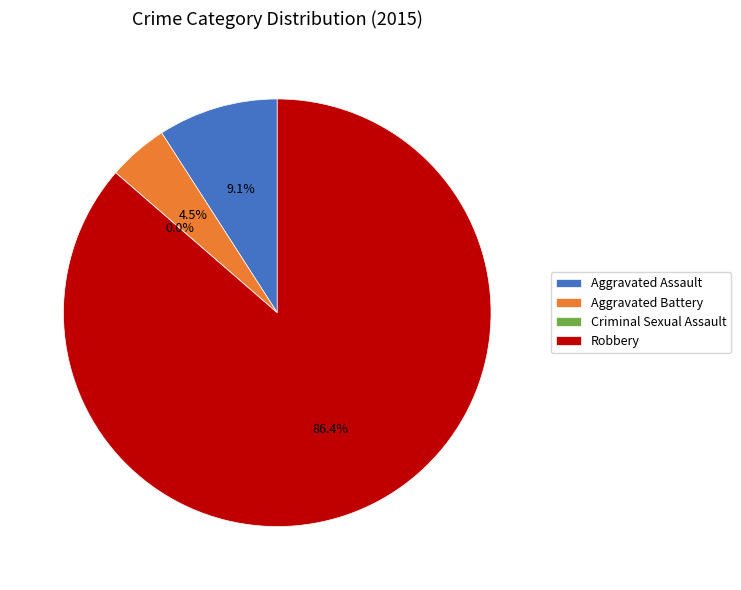

How many slices are in this pie chart?

4